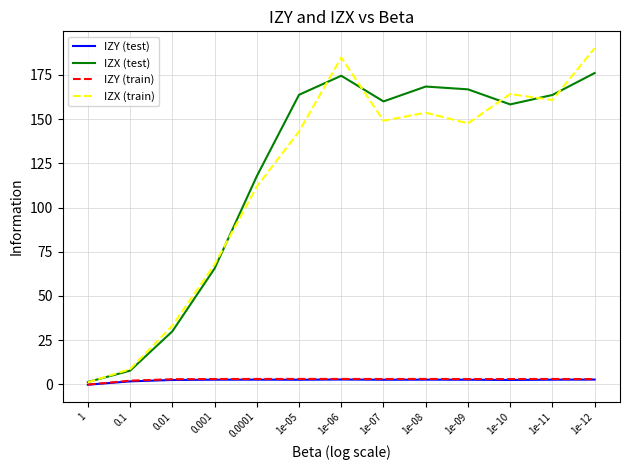

The IZX (test) series shows 96.8 at 1e-06. True or false?

False